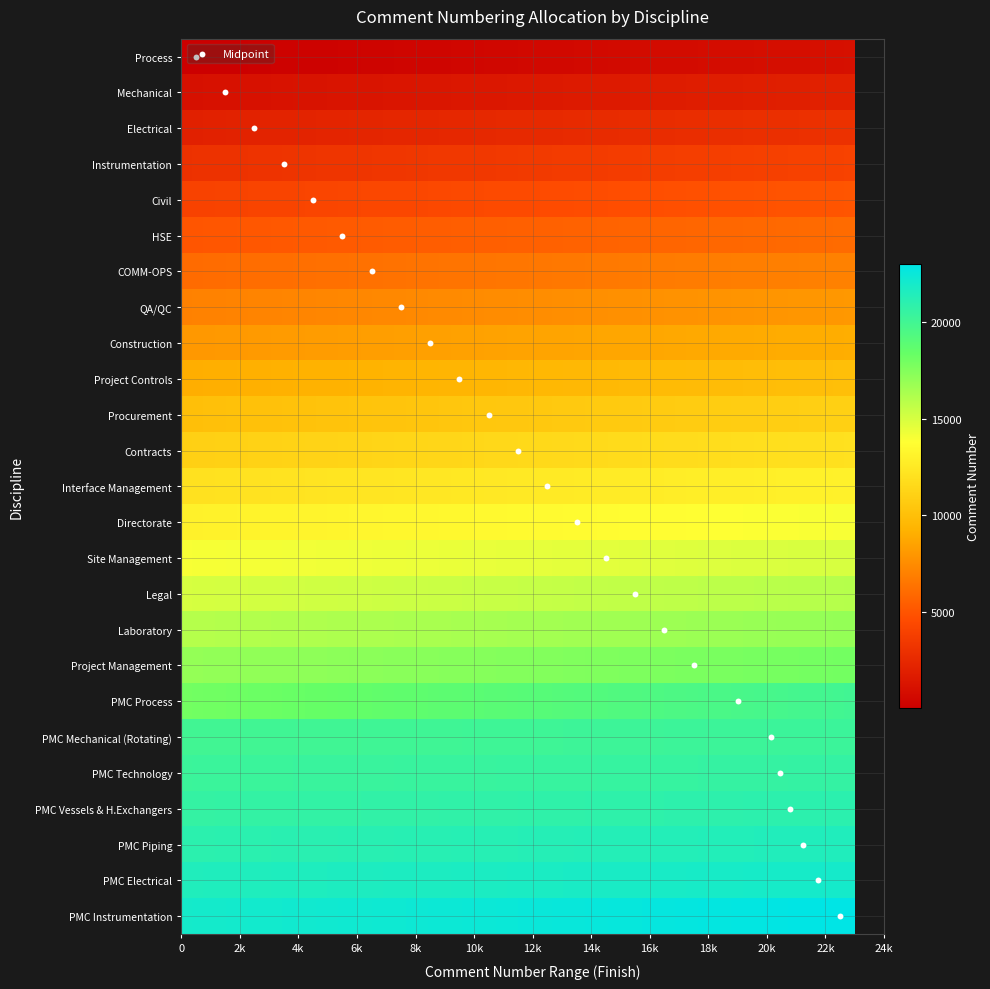

Is it true that finish equals 33400 at 23?

False